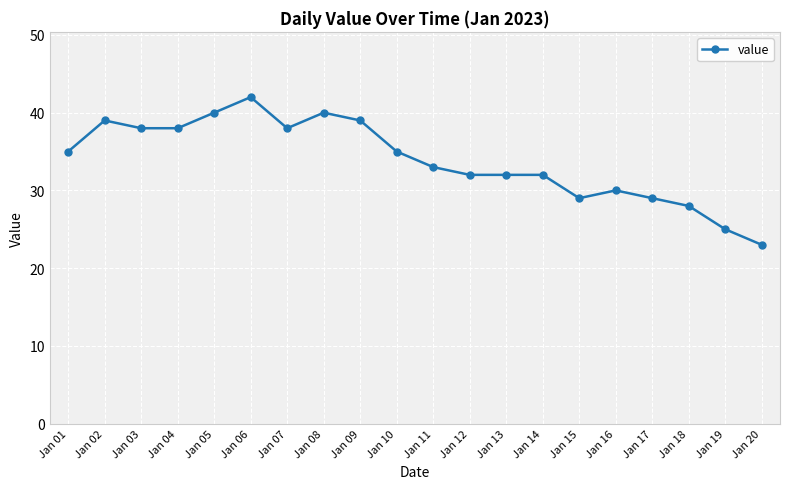

True or false: there are more than 0 points higher than both neighbors.

True